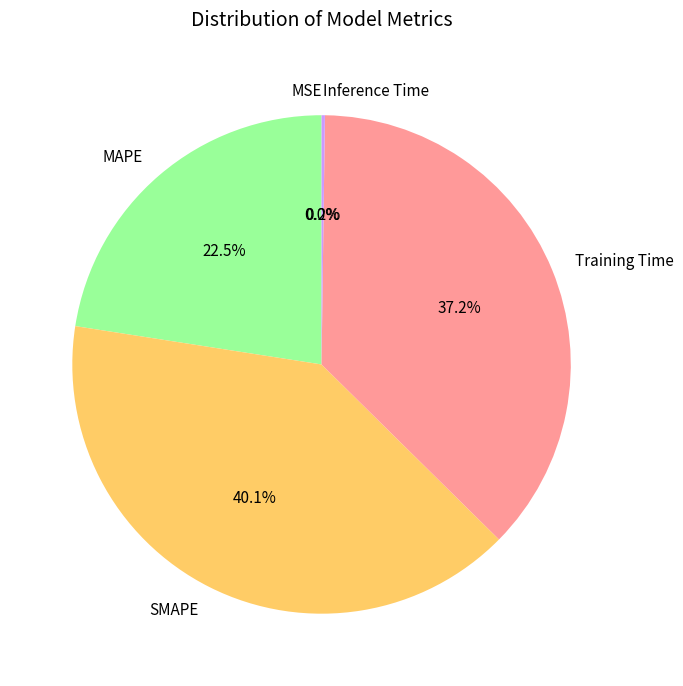

Which slice is the largest?

SMAPE